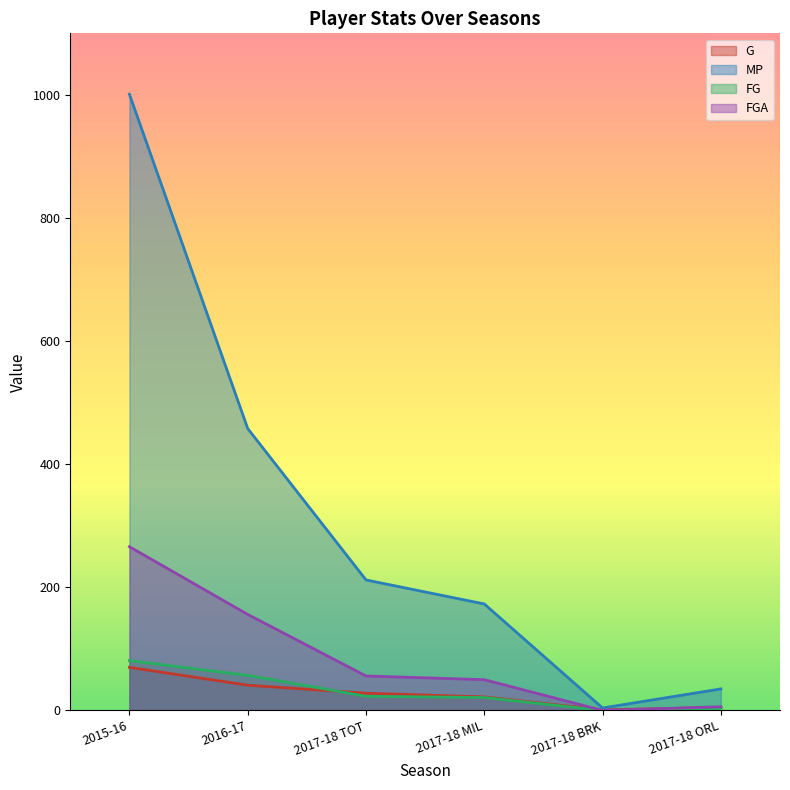

Which series changed the most between 2015-16 and 2017-18 ORL?

MP